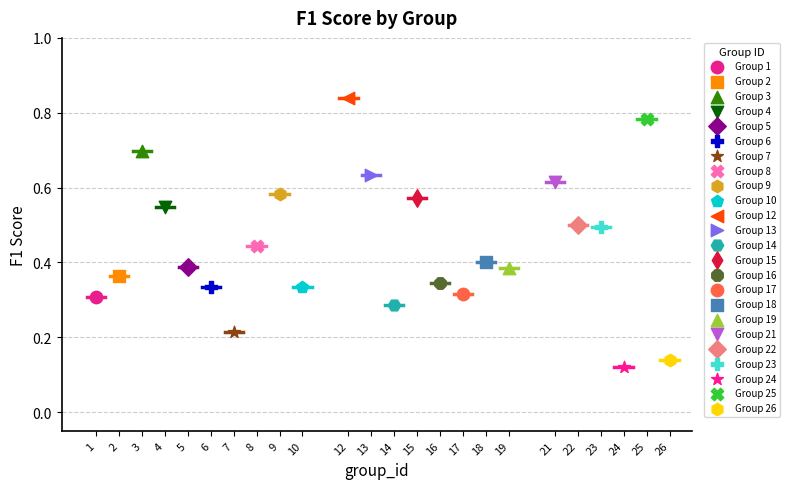

What are all the series names shown in the legend?

Group 1, Group 2, Group 3, Group 4, Group 5, Group 6, Group 7, Group 8, Group 9, Group 10, Group 12, Group 13, Group 14, Group 15, Group 16, Group 17, Group 18, Group 19, Group 21, Group 22, Group 23, Group 24, Group 25, Group 26